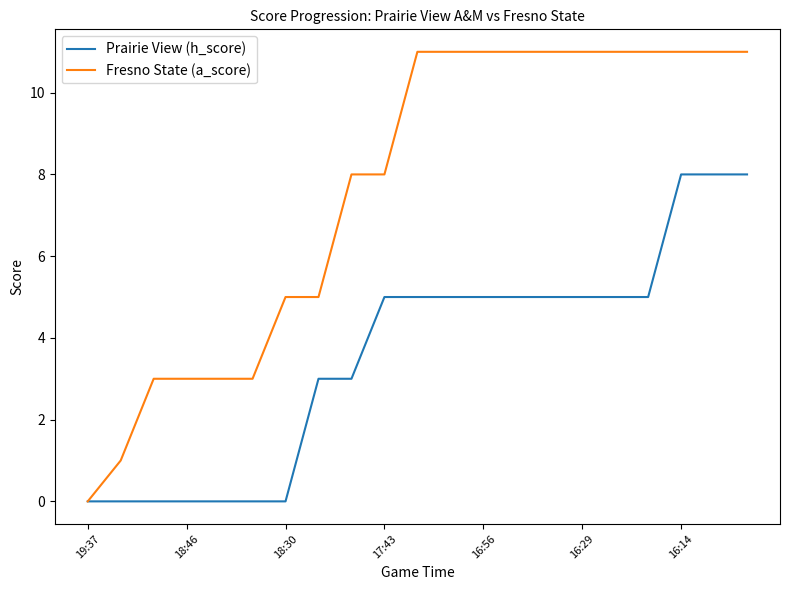

Rank the series by their maximum value, from lowest to highest.

Prairie View (h_score), Fresno State (a_score)